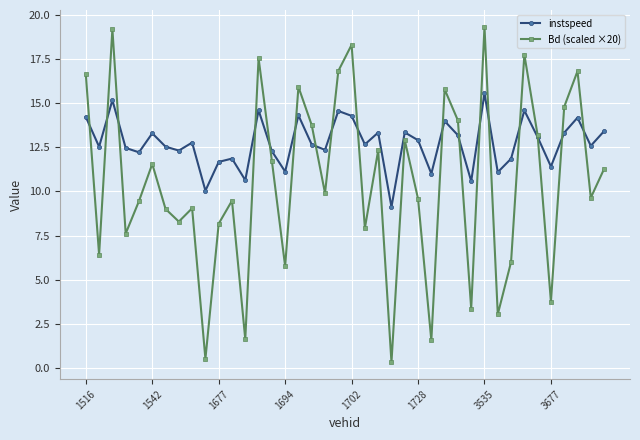

Which series has the widest spread of values?

Bd (scaled ×20)